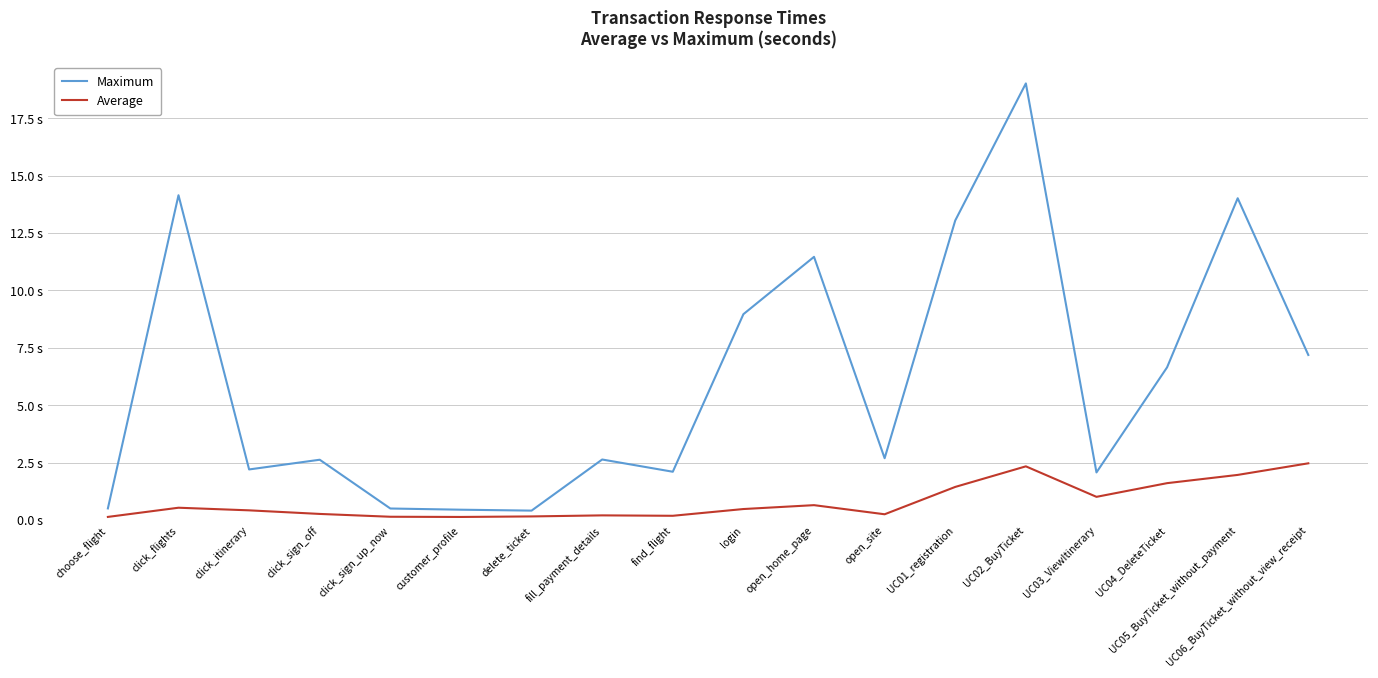

Is the value of Maximum at delete_ticket greater than the value of Average at open_site?

Yes